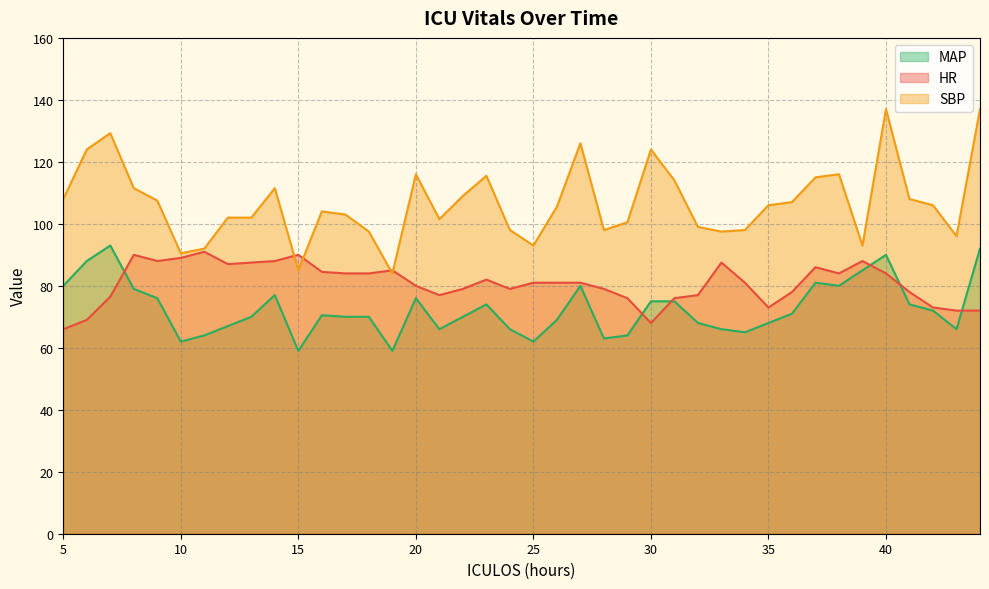

Is it true that SBP equals 90.5 at 10?

True